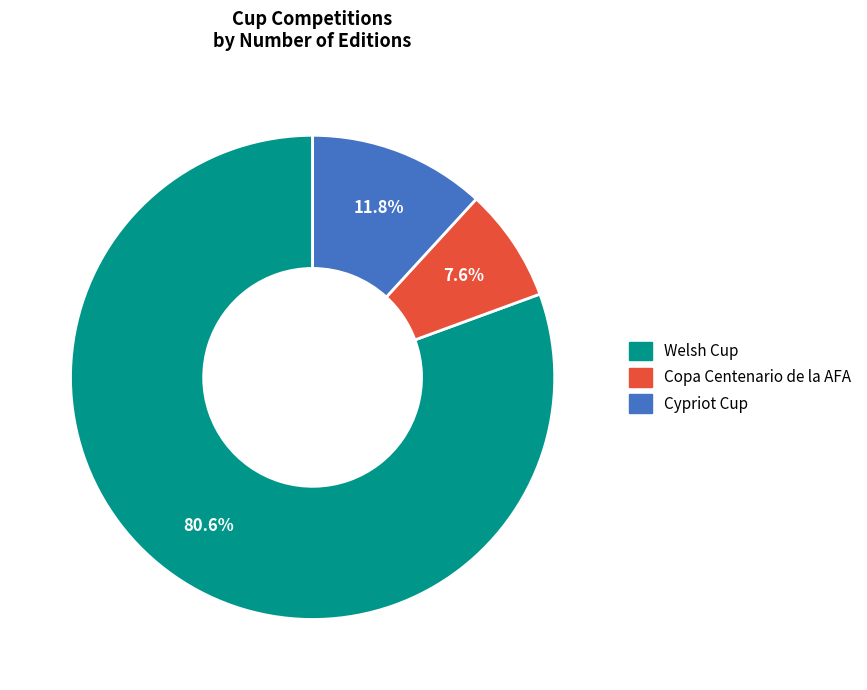

Is the sum of Cypriot Cup and Welsh Cup greater than half?

Yes